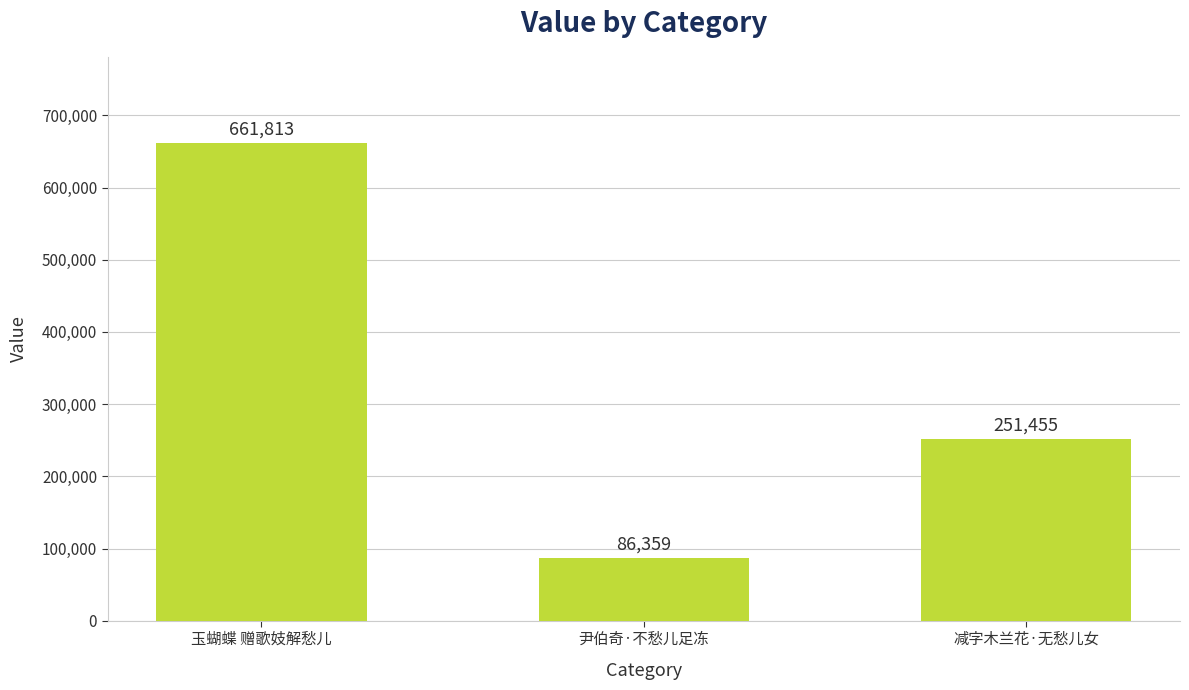

What is the sum of the values at 玉蝴蝶 赠歌妓解愁儿 and 尹伯奇·不愁儿足冻?

748172